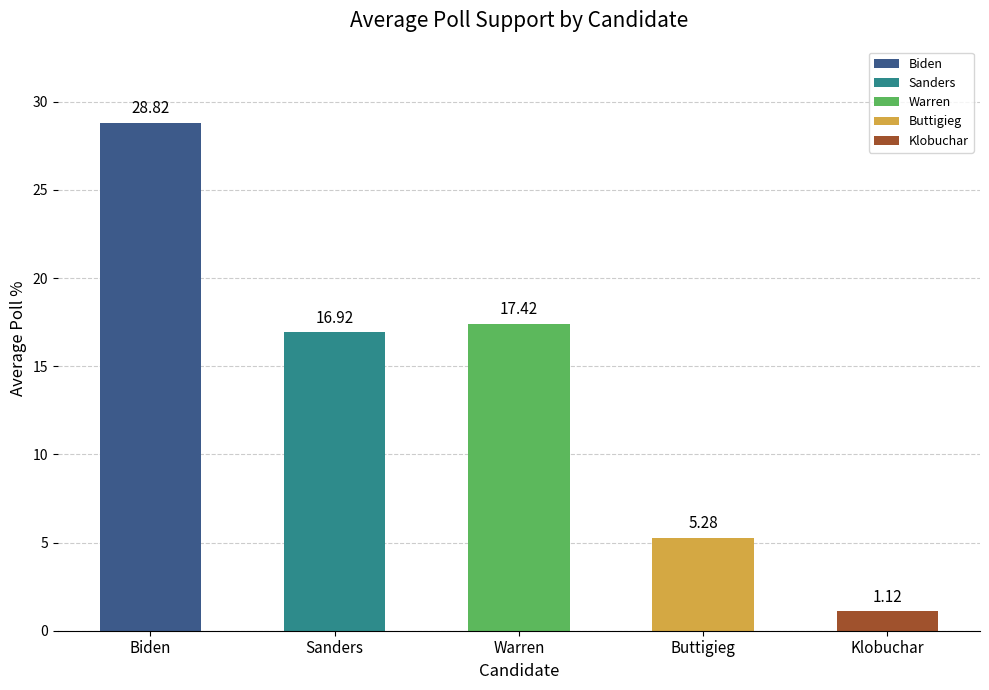

Rank the categories by value from highest to lowest.

Biden, Warren, Sanders, Buttigieg, Klobuchar